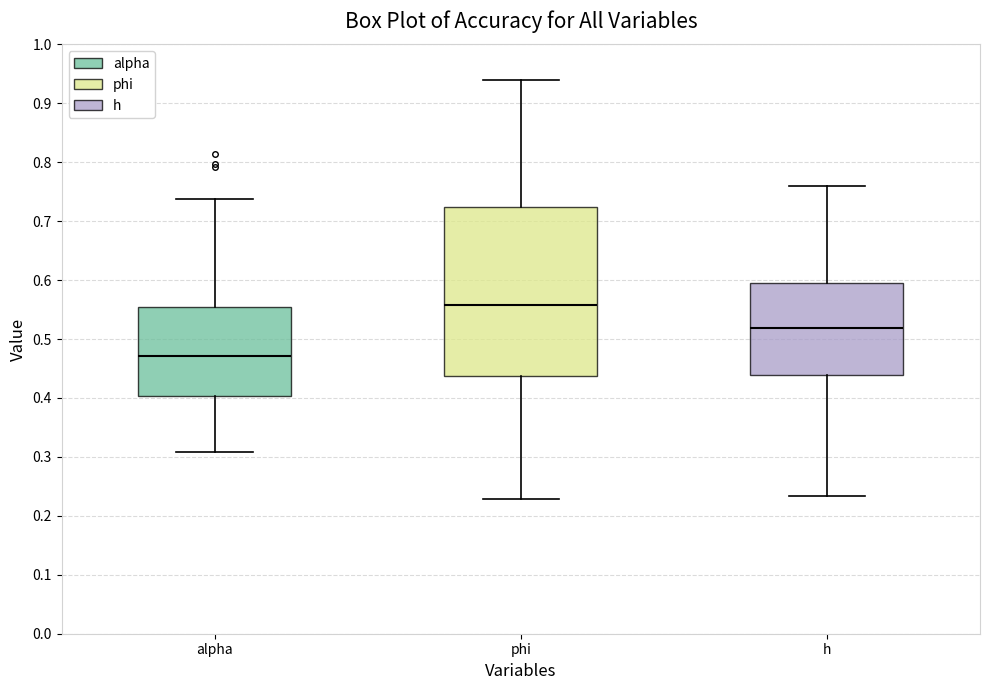

Reading left to right, read every box against the y-axis: the position of its median line, the range the box covers, and the ends of its whiskers. The values are not printed on the chart, so give them approximately, as read against the axis.

alpha: median 0.47, box 0.40 to 0.55, whiskers 0.31 to 0.74
phi: median 0.56, box 0.44 to 0.72, whiskers 0.23 to 0.94
h: median 0.52, box 0.44 to 0.59, whiskers 0.23 to 0.76